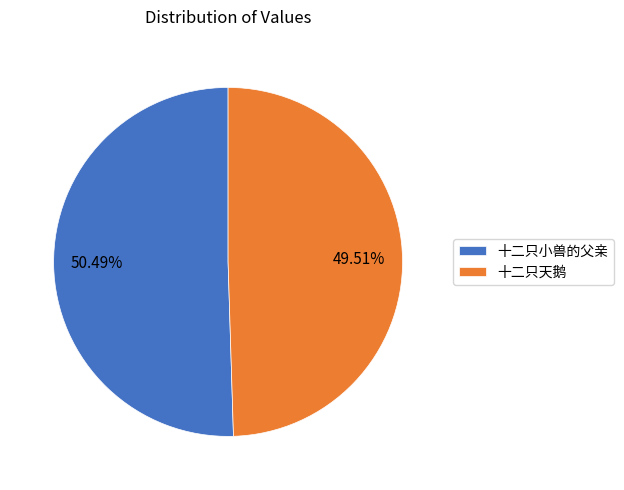

Which has a higher value, 十二只小兽的父亲 or 十二只天鹅?

十二只小兽的父亲